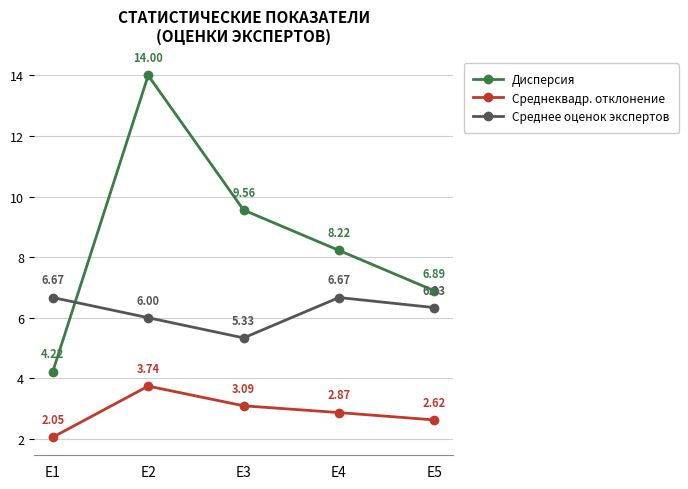

What are all the series names shown in the legend?

Дисперсия, Среднеквадр. отклонение, Среднее оценок экспертов